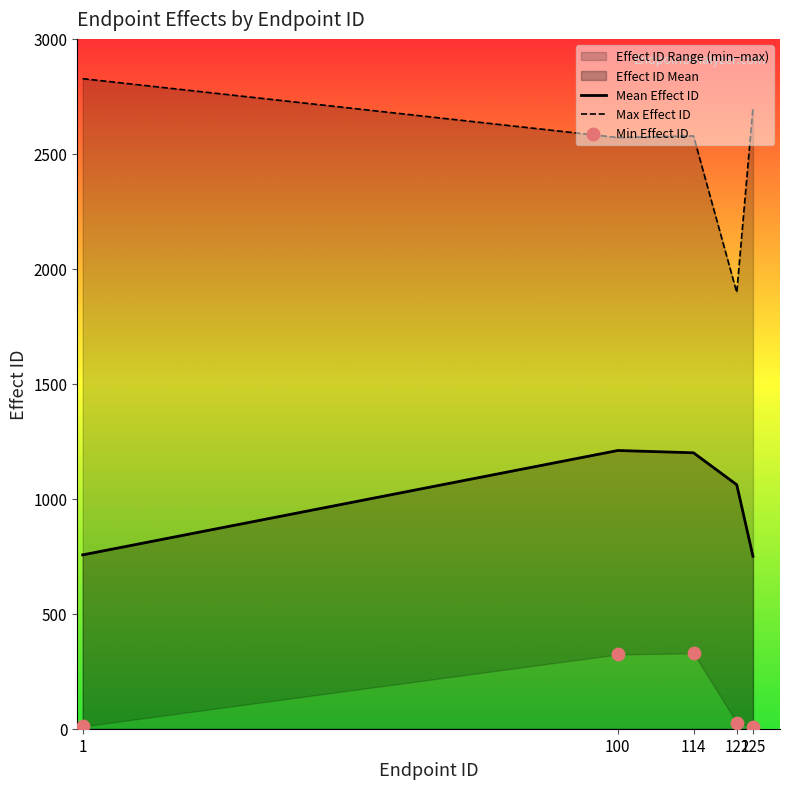

At how many categories does at least one series exceed 2567?

4